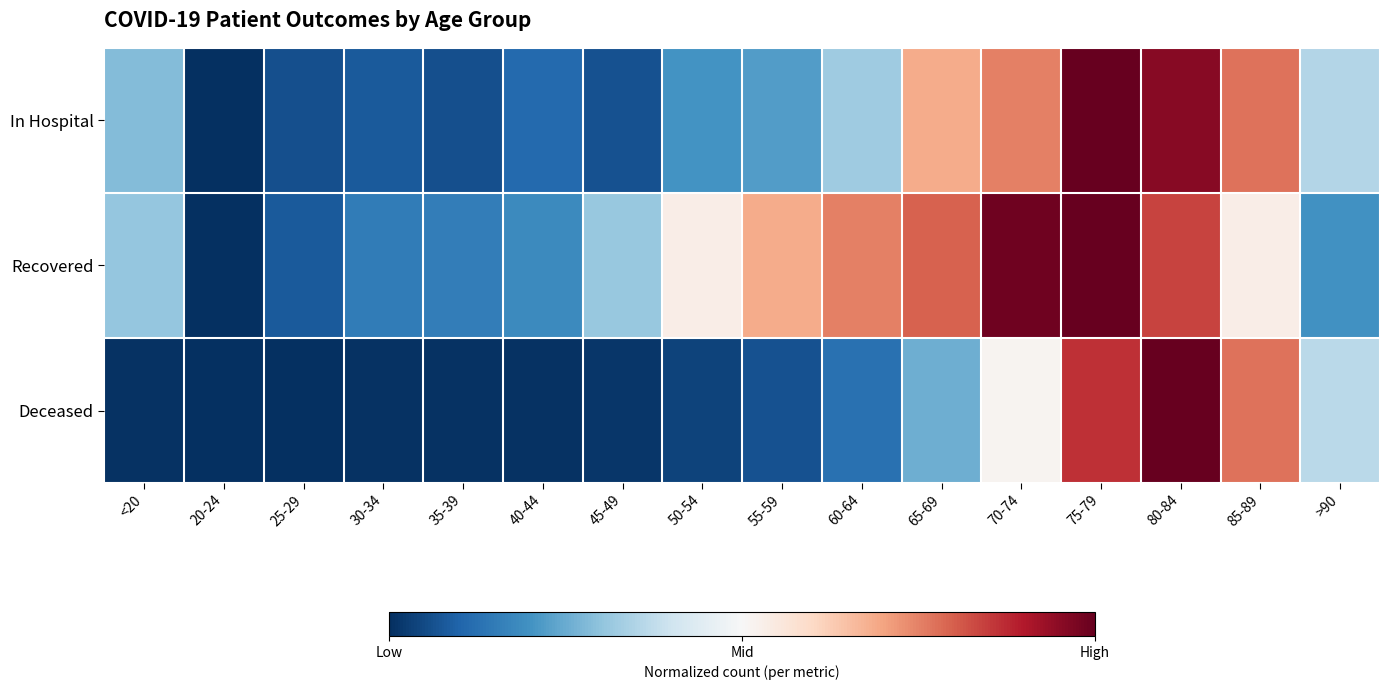

What is the difference between the highest and lowest values at 35-39?

0.1